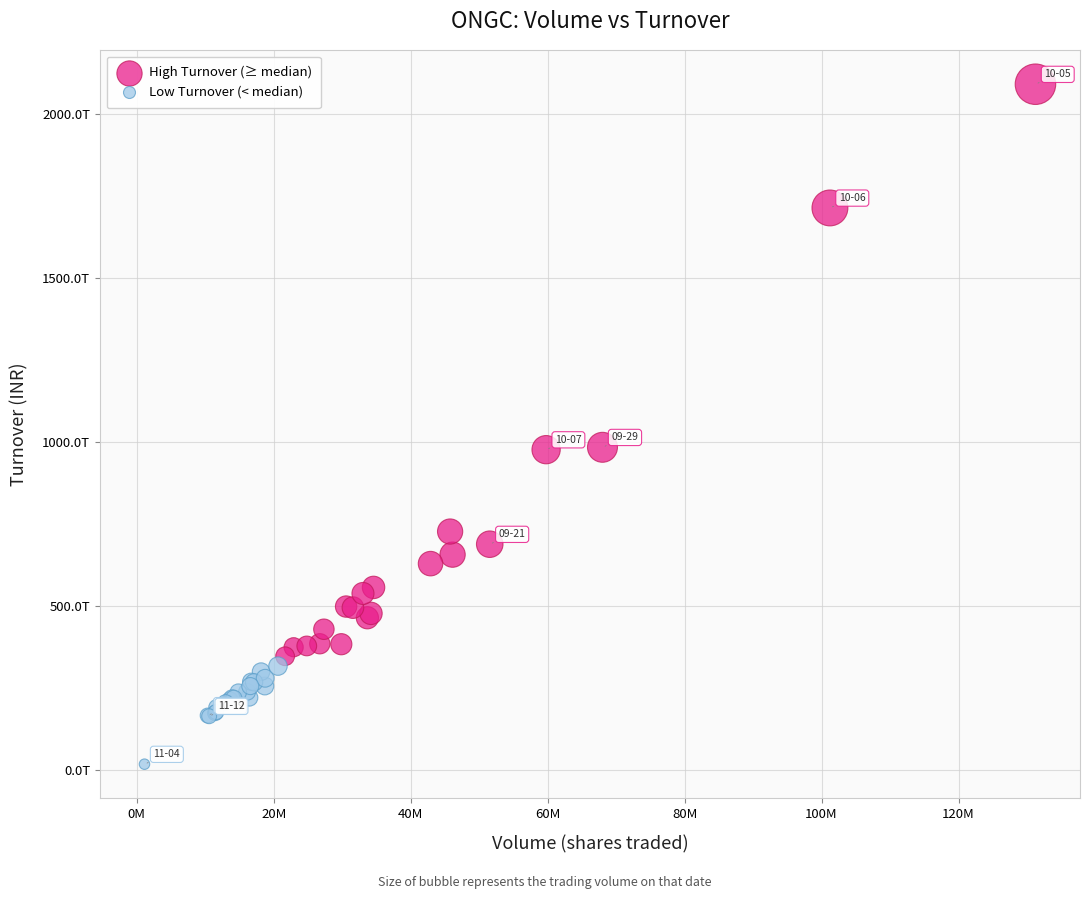

What are all the series names shown in the legend?

High Turnover (≥ median), Low Turnover (< median)